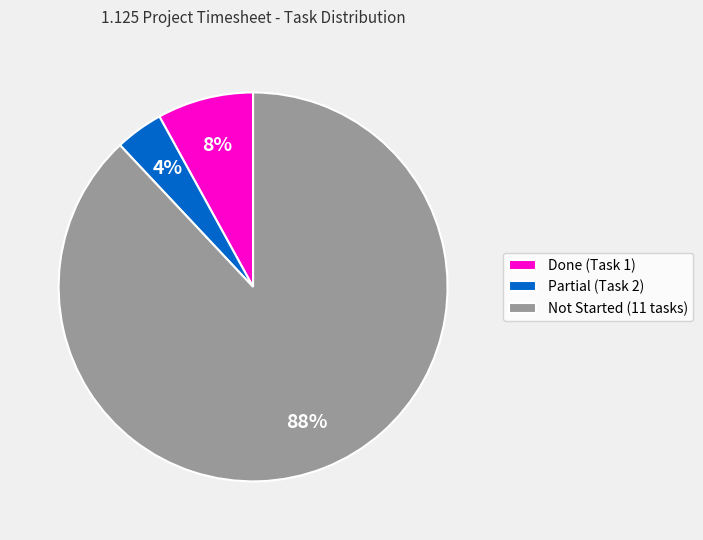

Between Done (Task 1) and Partial (Task 2), which is larger?

Done (Task 1)